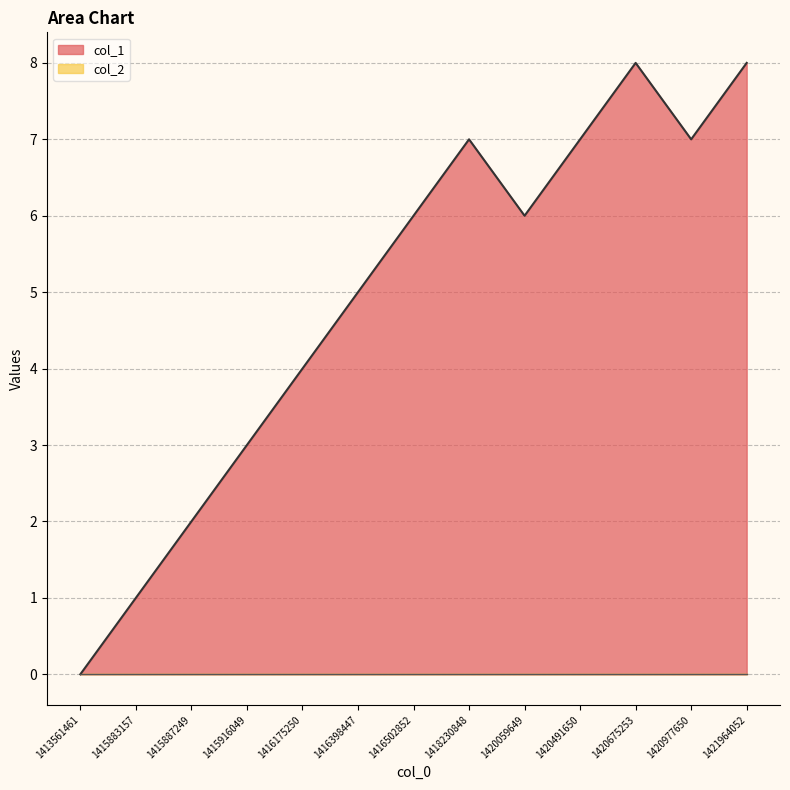

Which category has the lowest value across all series?

1413561461